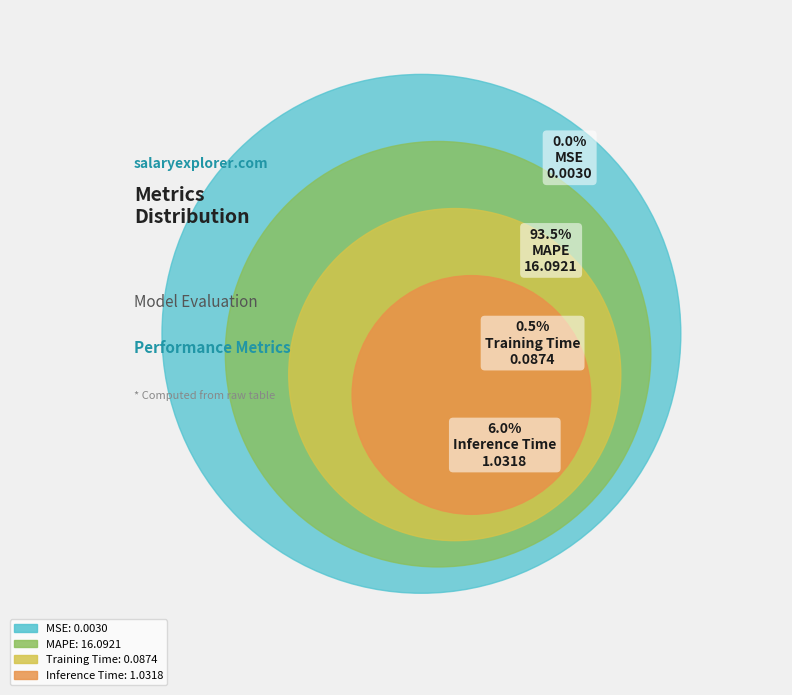

Rank the categories by value from highest to lowest.

MAPE, Inference Time, Training Time, MSE